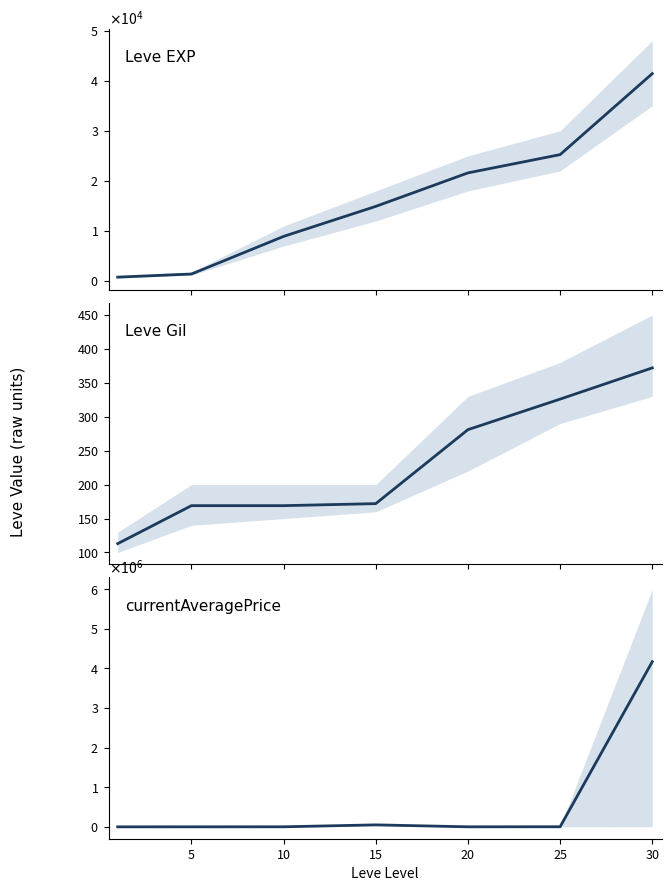

How many data points does each series have?

7